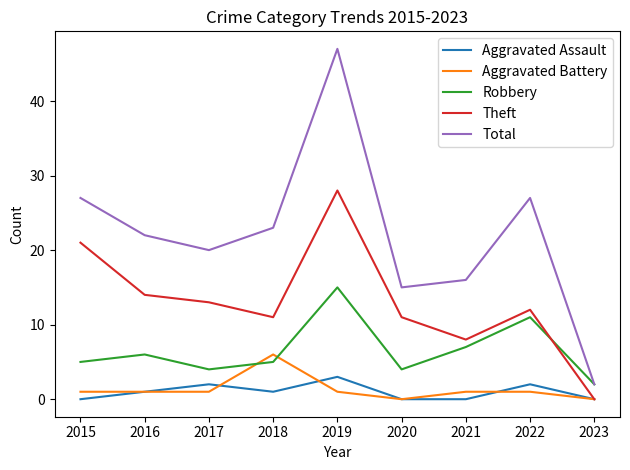

Where is the first local minimum for Total?

2017